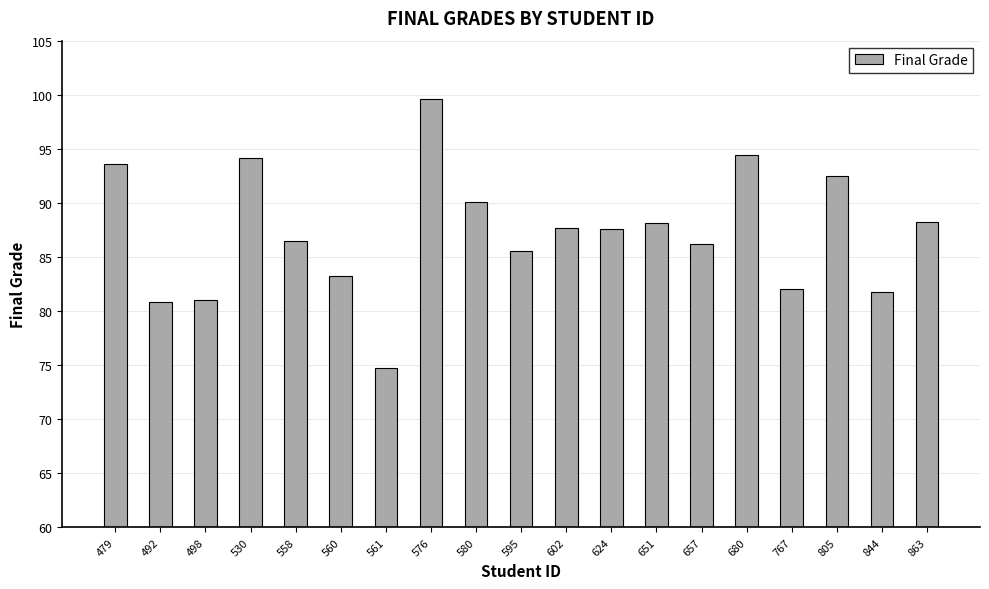

What is the sum of the values at 651 and 530?

182.3